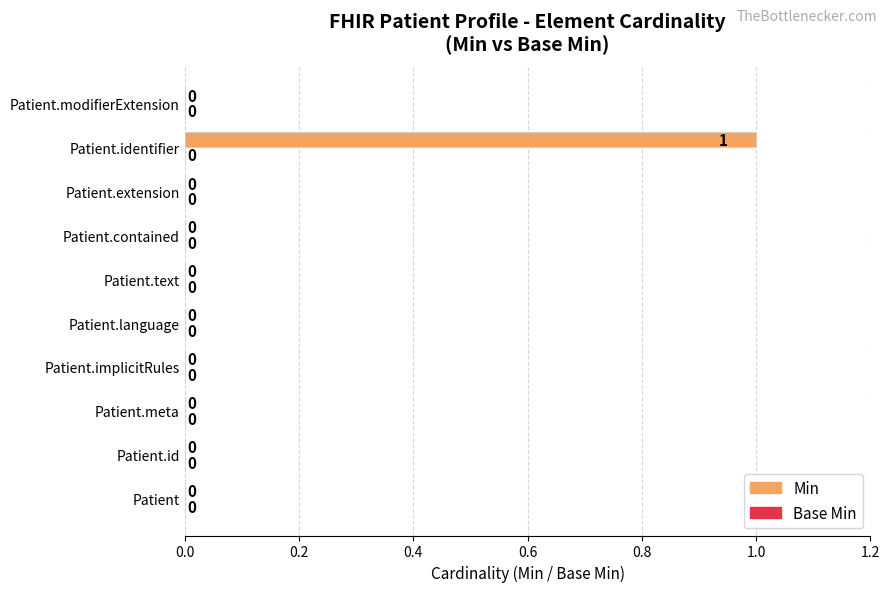

Is it true that the value at Patient.contained is 0?

True